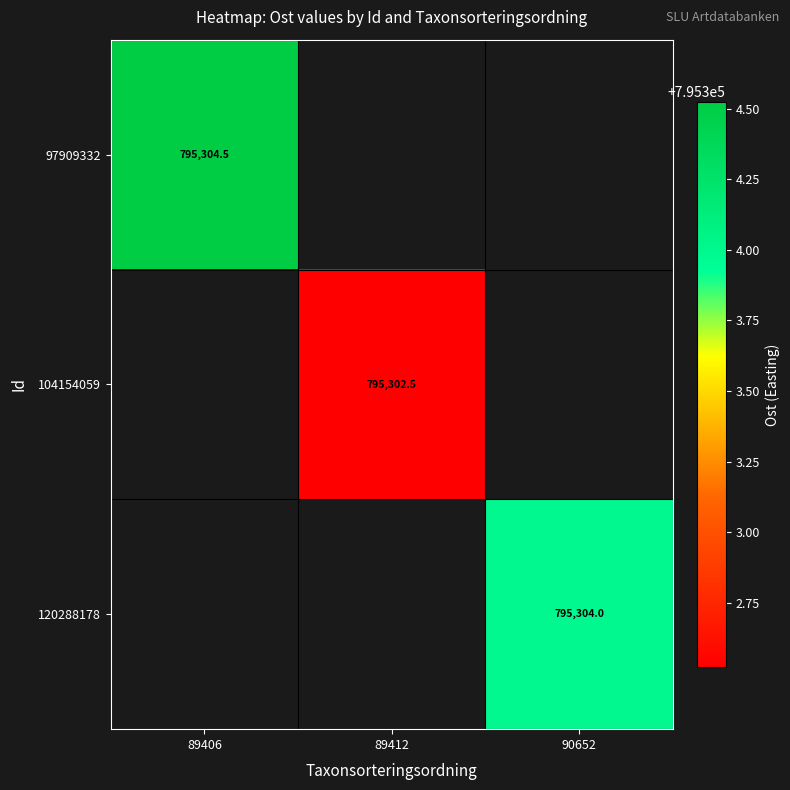

List the labels in order of 120288178 value, smallest first.

89406, 89412, 90652